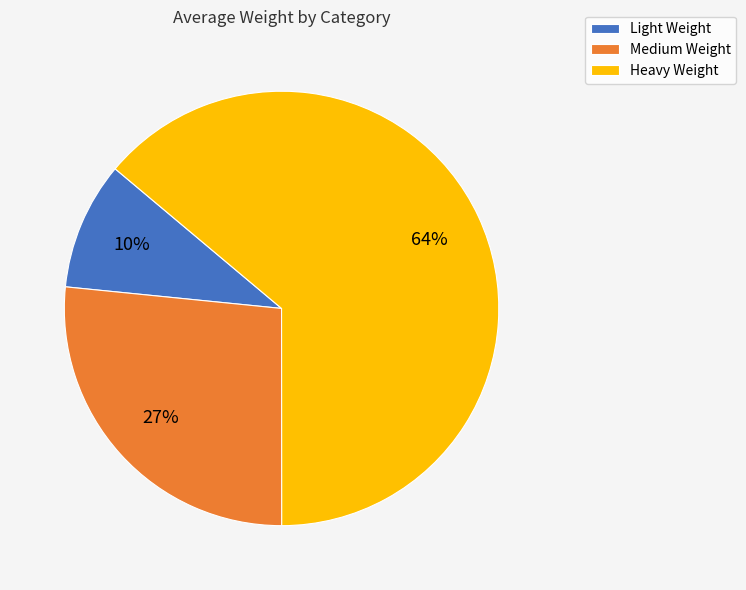

Which category has the smallest portion of the pie?

Light Weight